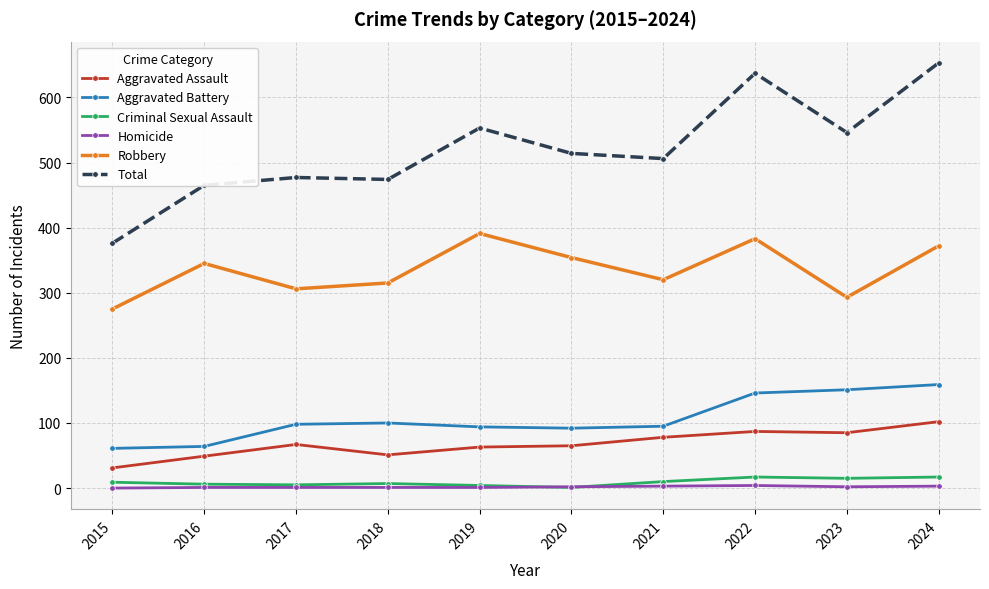

True or false: Criminal Sexual Assault has more than 0 interior local peaks.

True